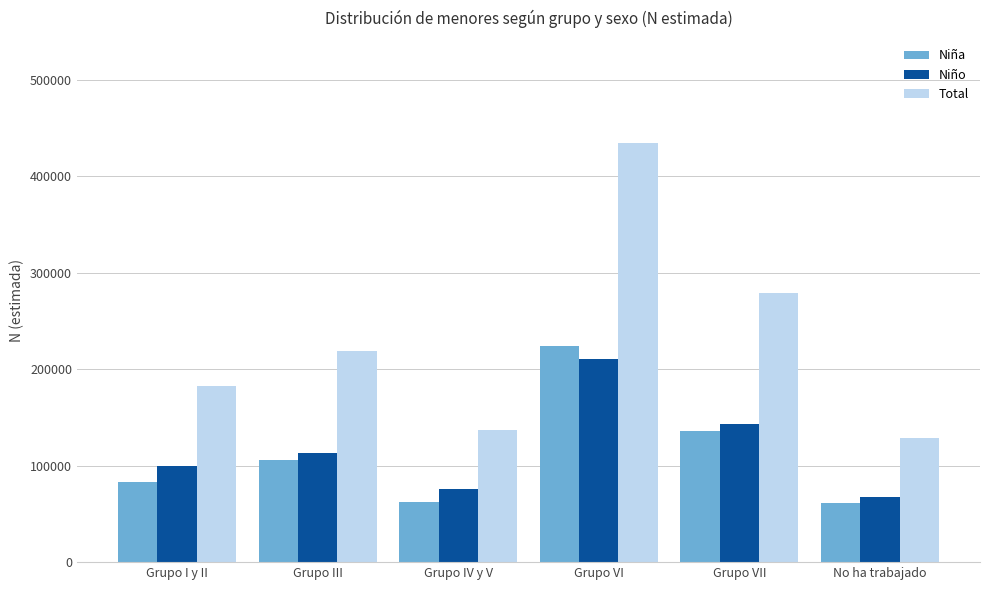

What is the total value across all series at Grupo I y II?

365774